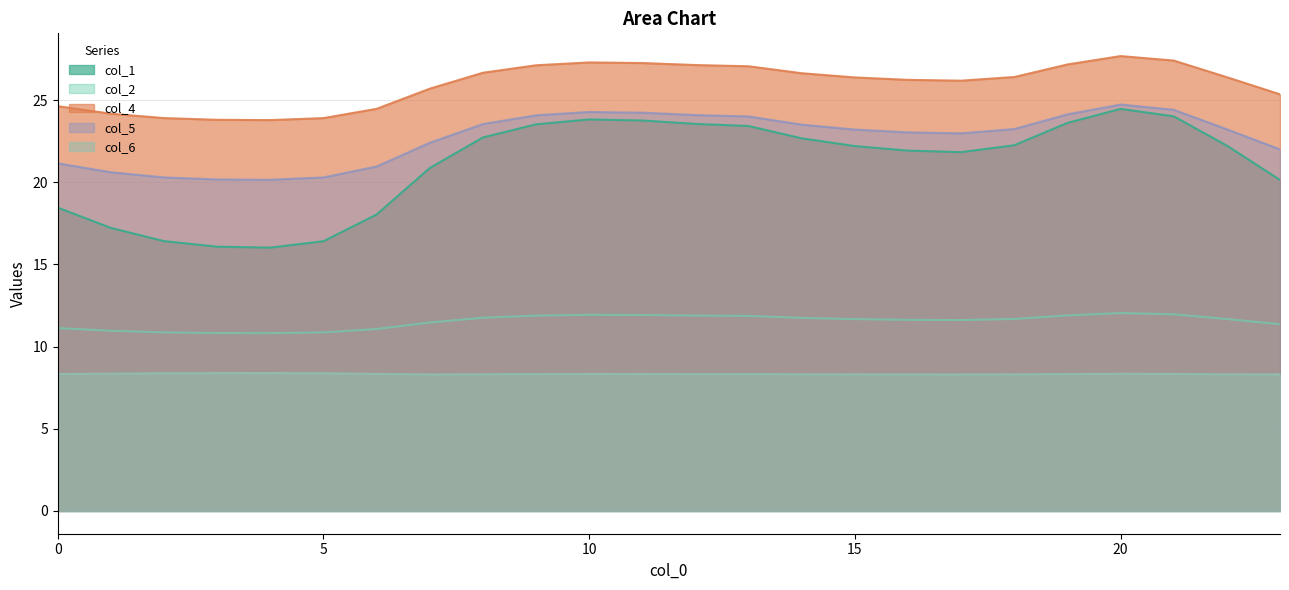

What is the value of the col_1 point at the 1st from the left?

18.5